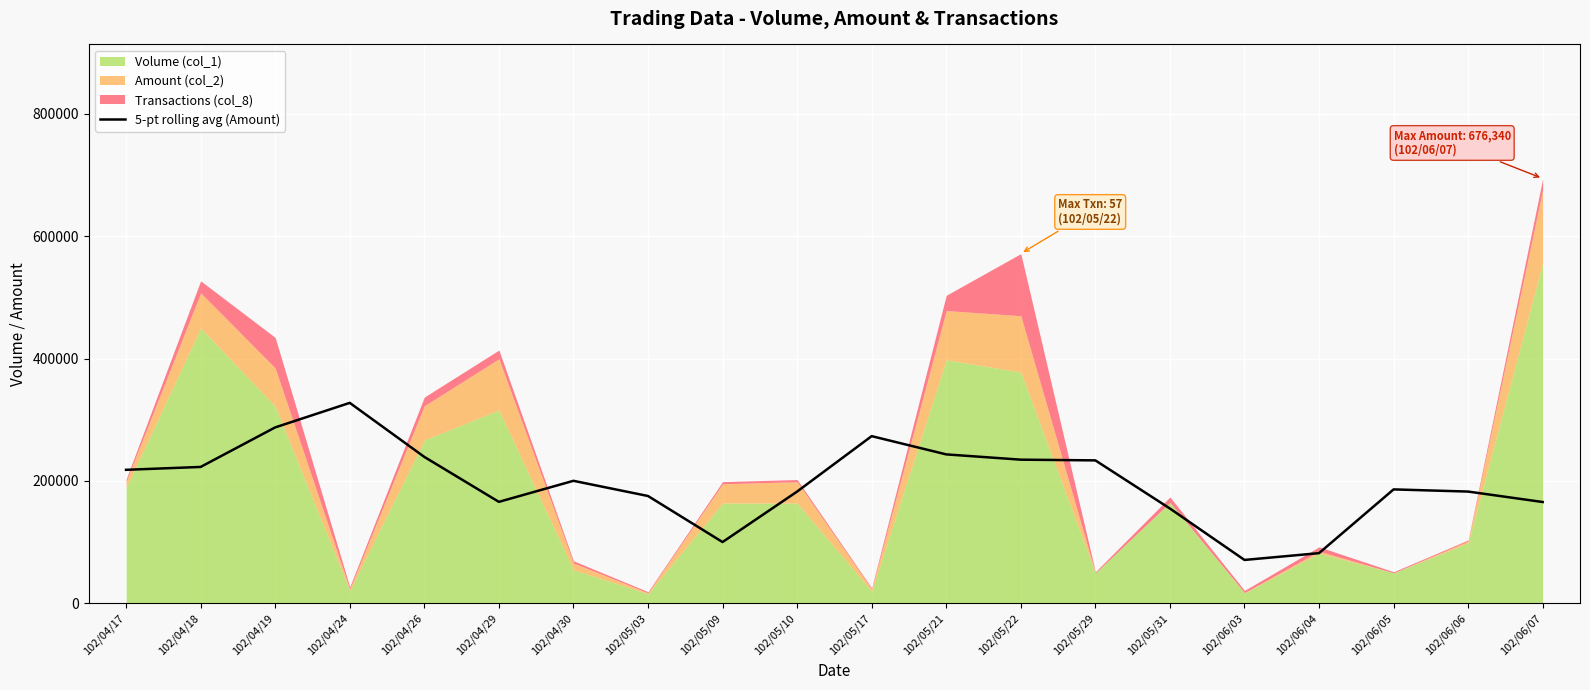

What is the value of the 15th point from the left?

155050